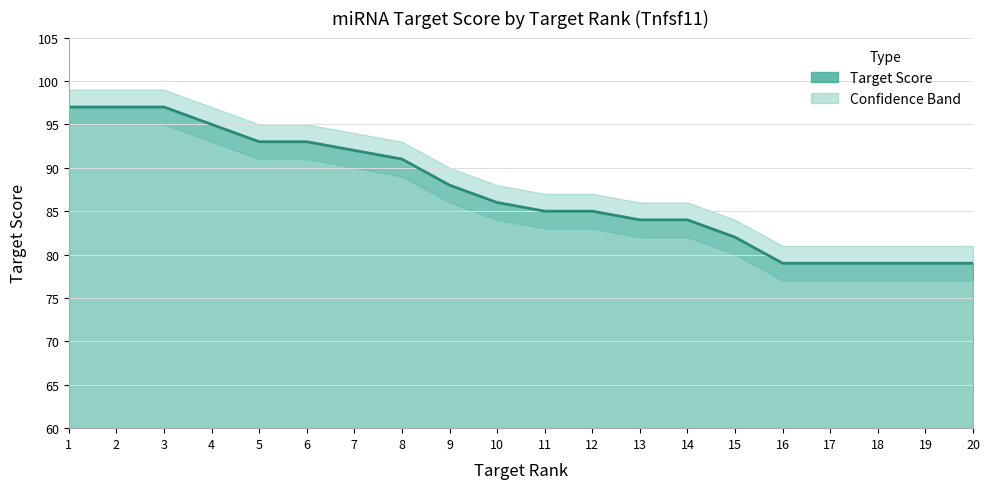

Is it true that the value at 16 is 110?

False